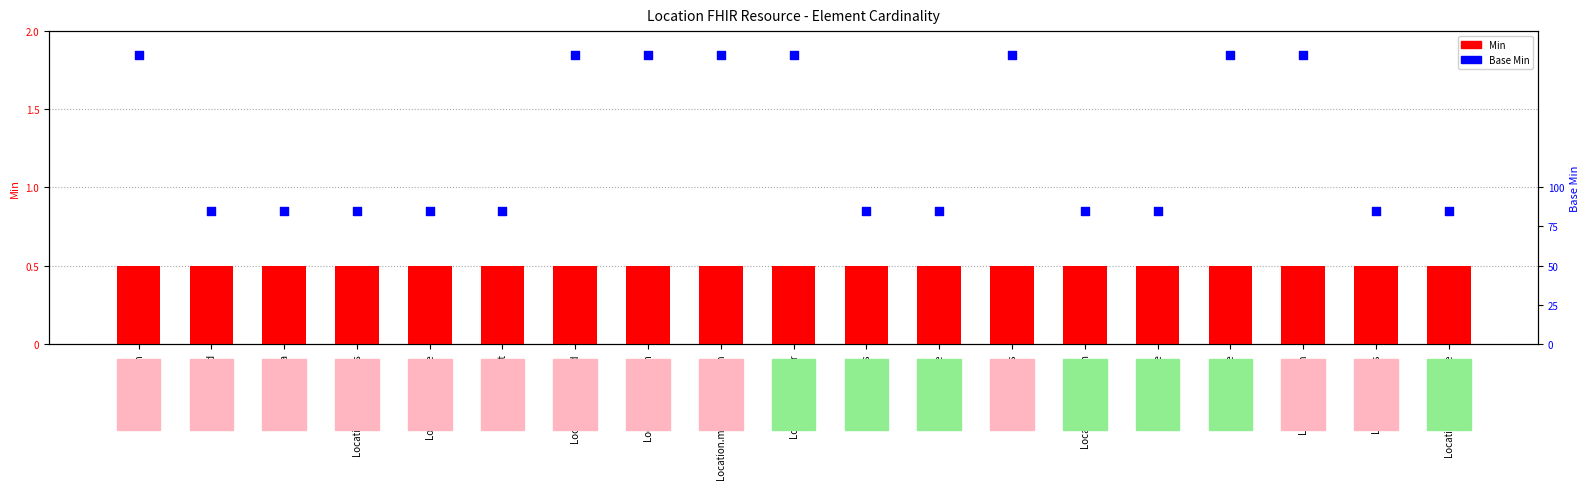

Is the value of Min at Location.meta greater than the value of Base Min at Location.alias?

No